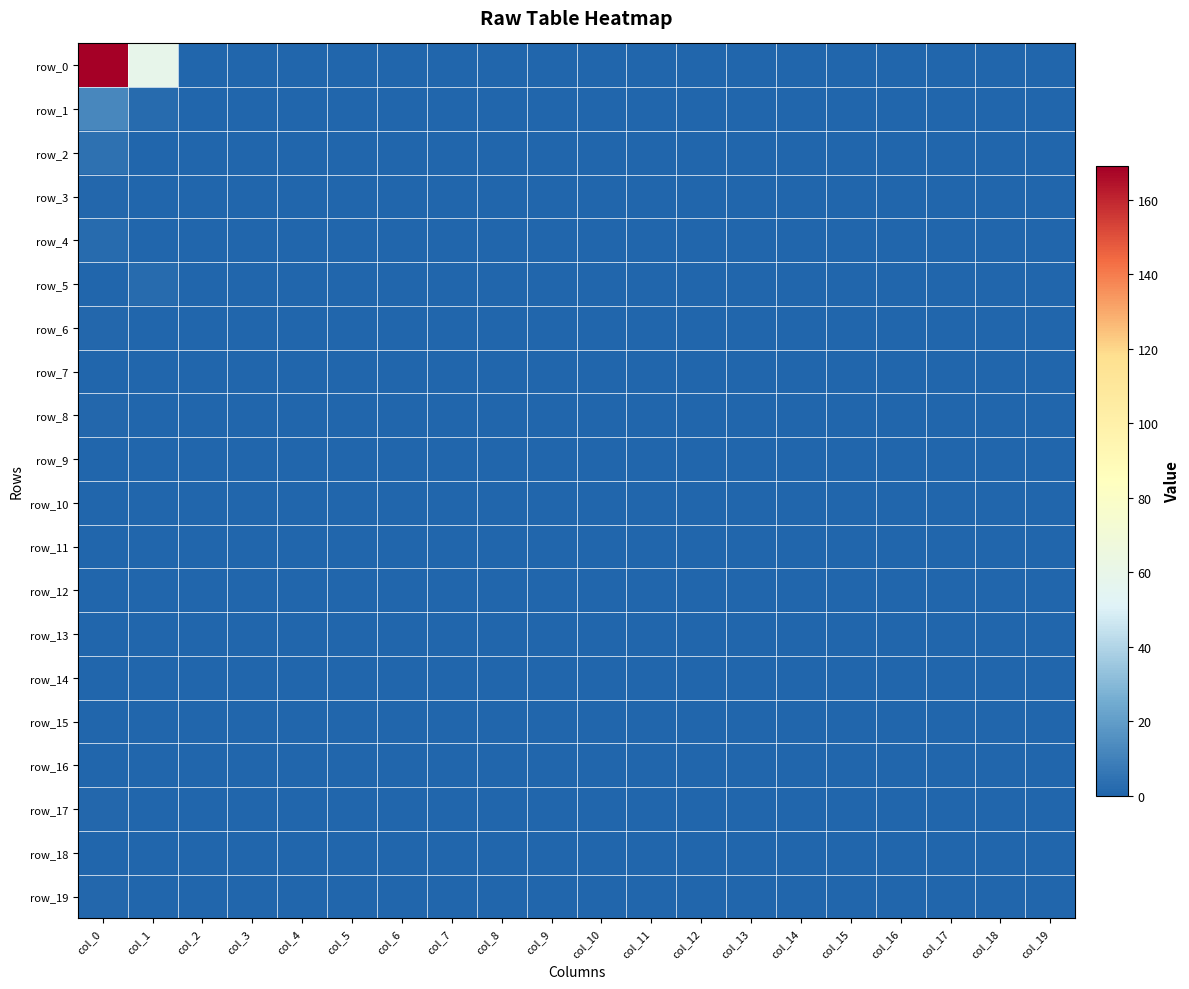

Which series has the widest spread of values?

row_0